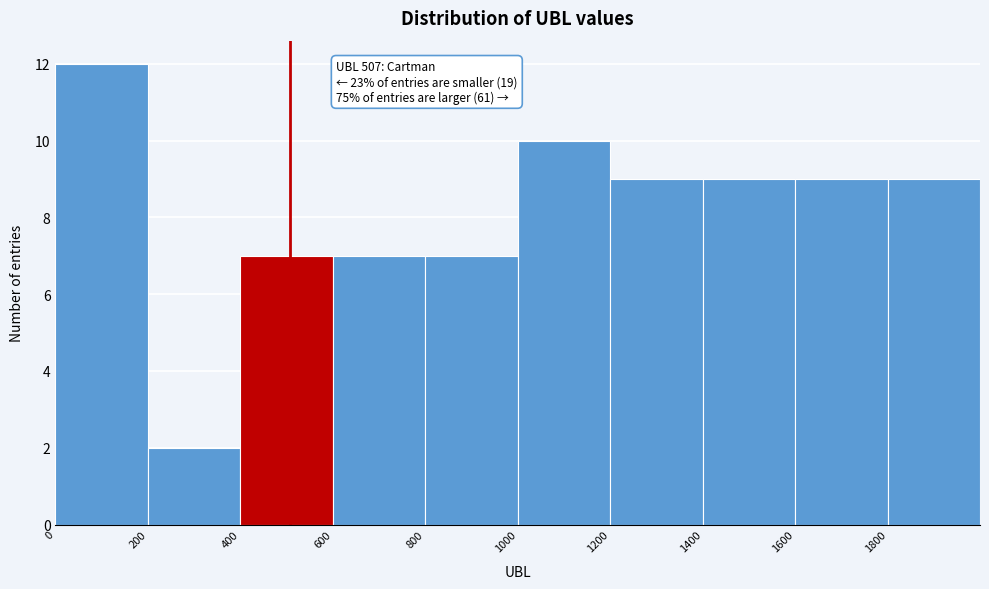

Over which range of the x-axis is the bar tallest?

0 to 200